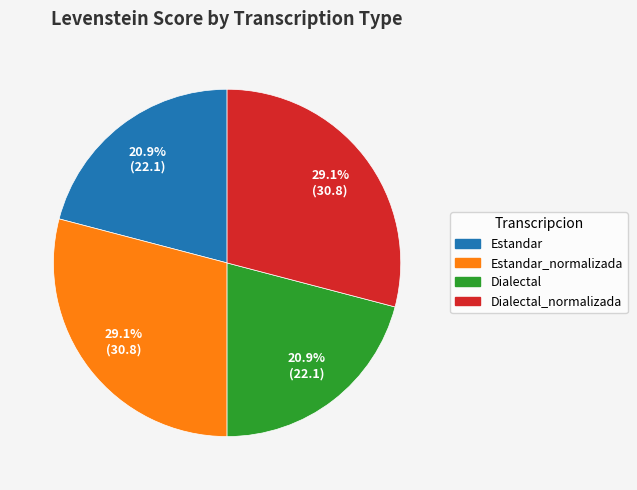

Is there a majority slice in this chart?

No